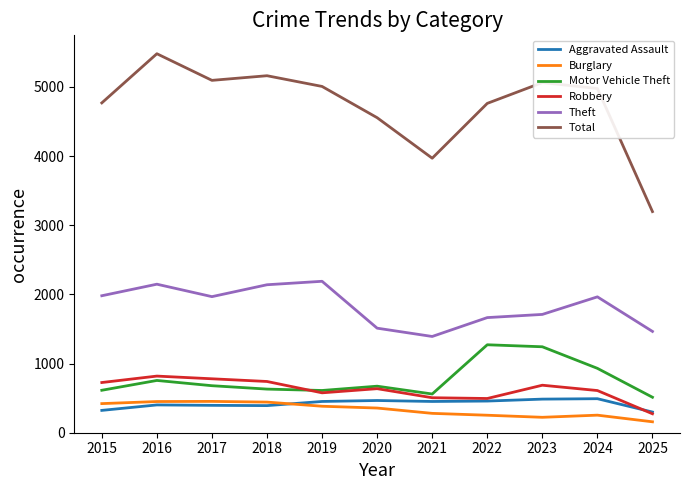

Where is the first local maximum for Total?

2016